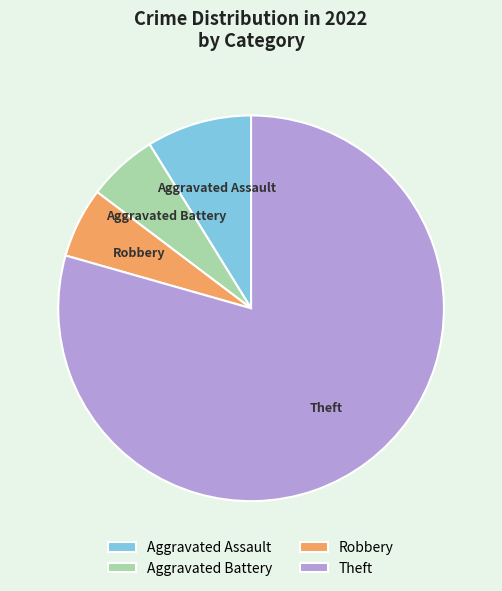

How many slices are in this pie chart?

4